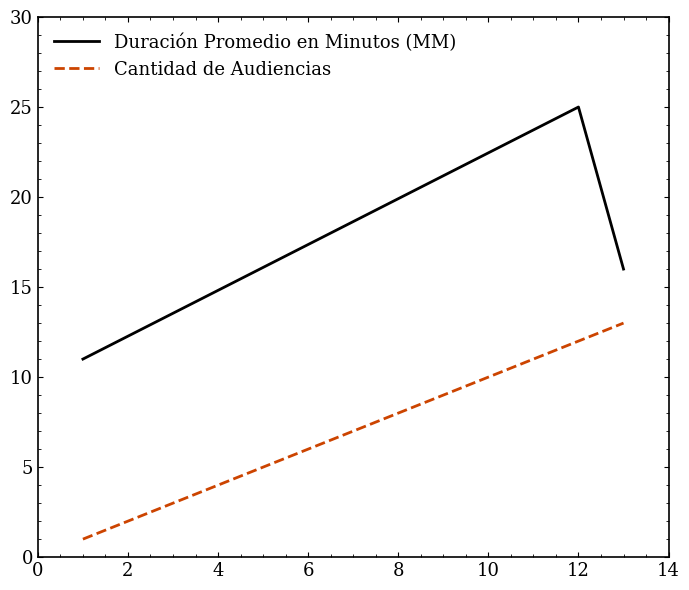

Rank the series by their average value, from highest to lowest.

Duración Promedio en Minutos (MM), Cantidad de Audiencias